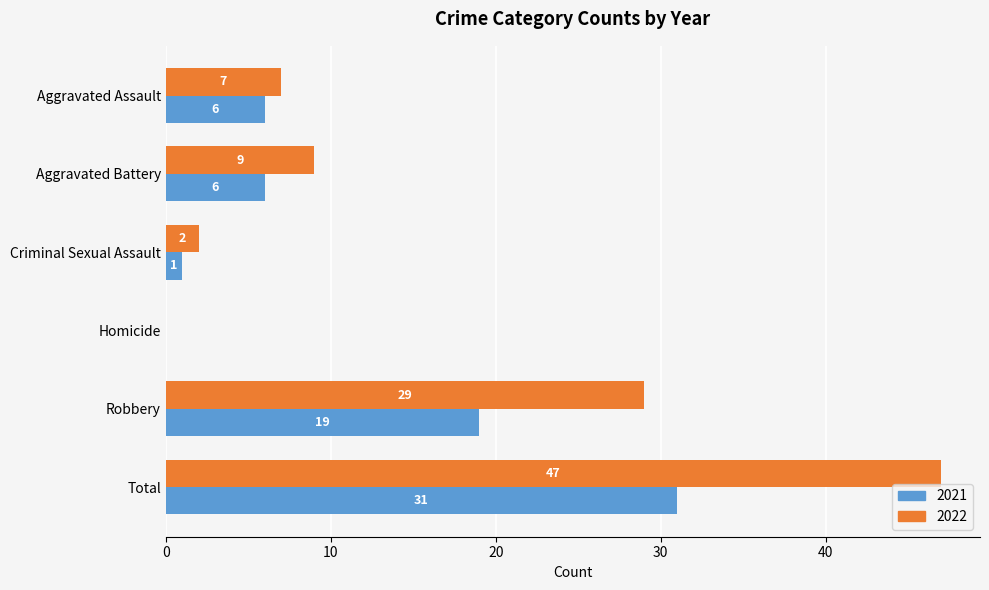

Between Aggravated Assault and Total, which series saw the biggest shift?

2022